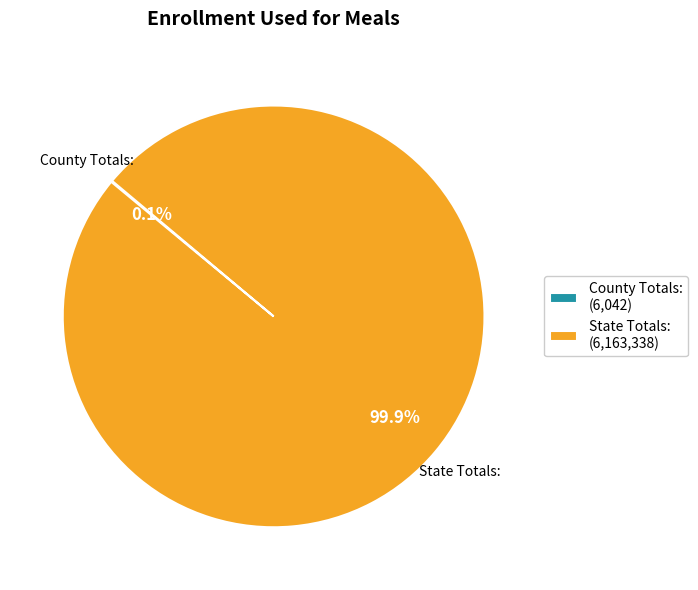

What percentage is NOT represented by State Totals: (6,163,338)?

0.1%